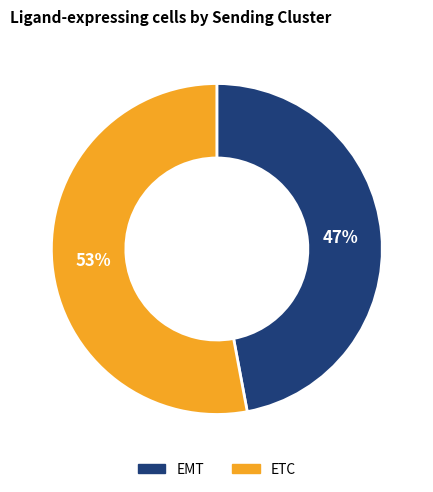

Does any single category account for the majority?

Yes